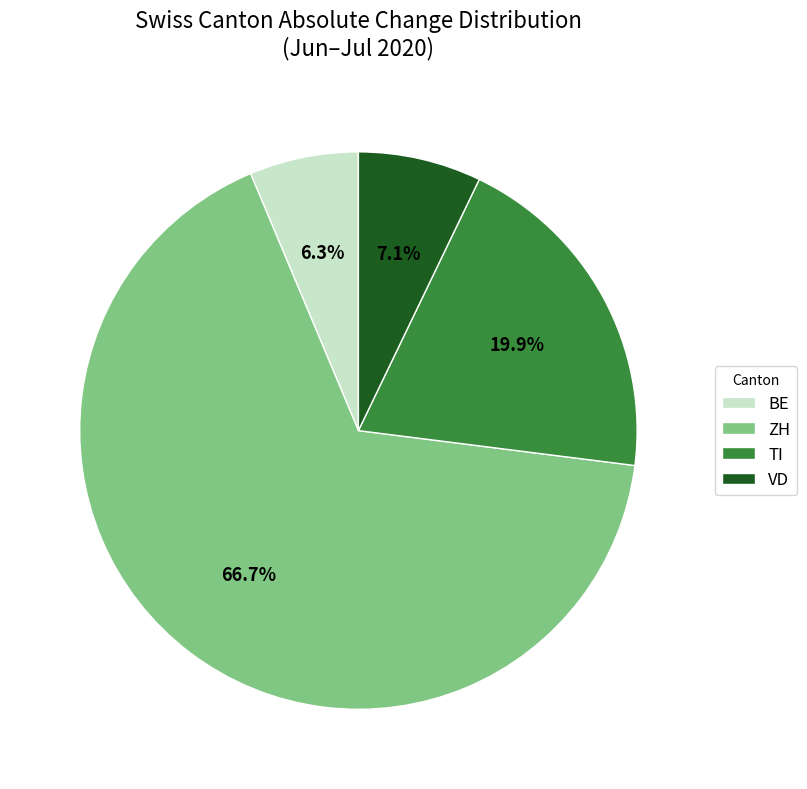

What is the largest slice in the pie chart?

ZH